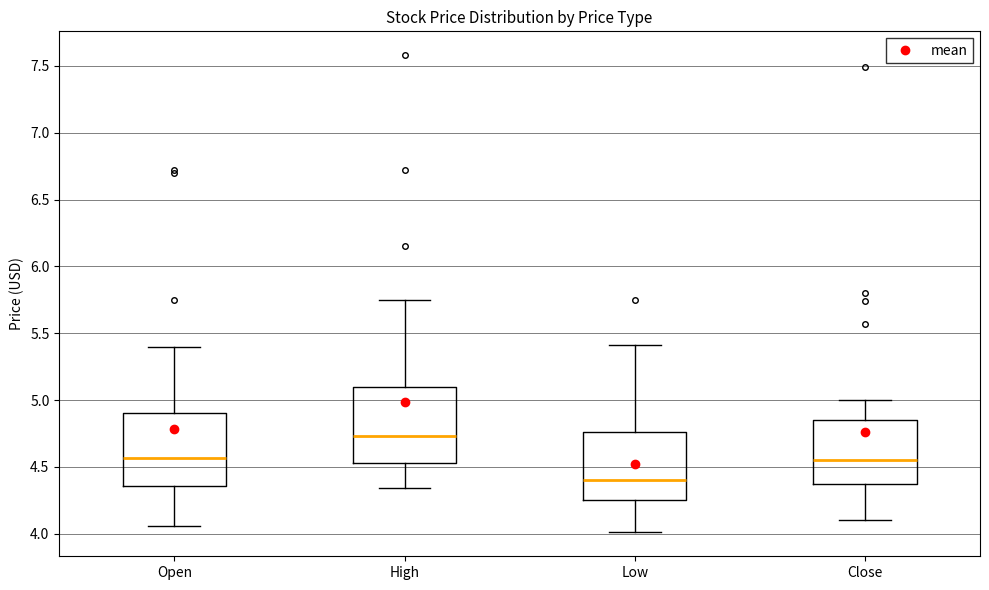

Which box has the lowest median line?

Low